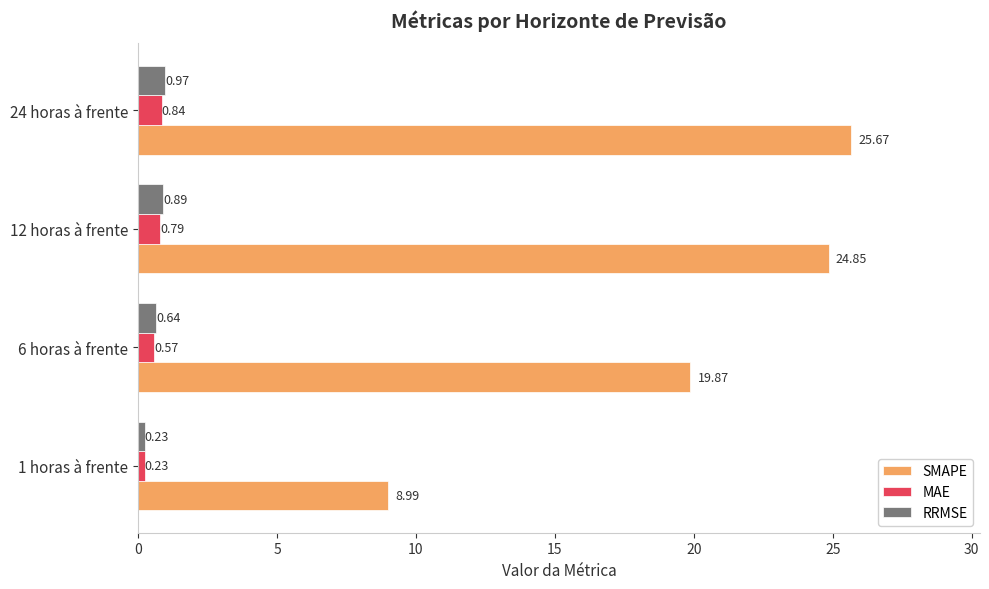

Which category has the highest value in the MAE series?

24 horas à frente